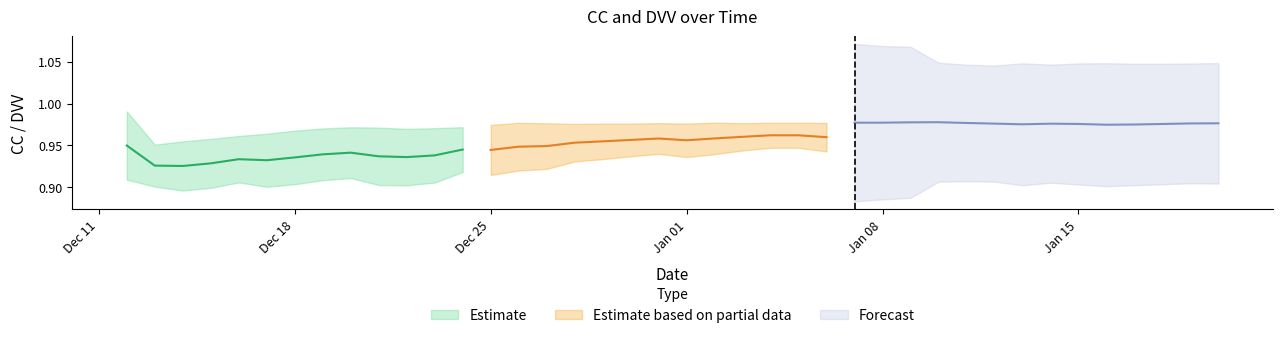

Does the chart have visible grid lines?

No